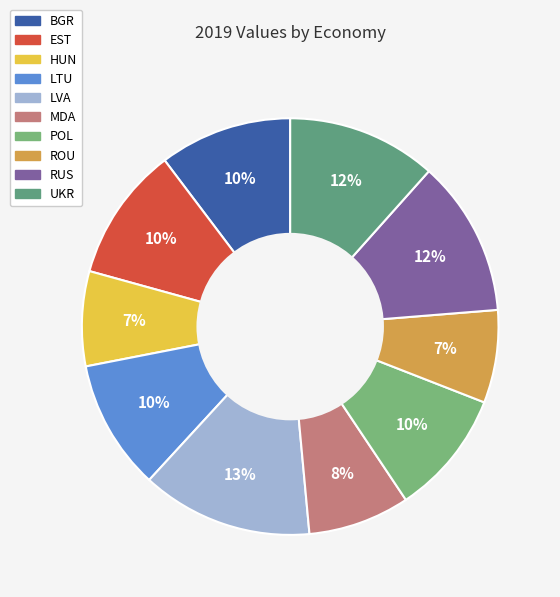

To the nearest percent, what portion does UKR represent?

12%